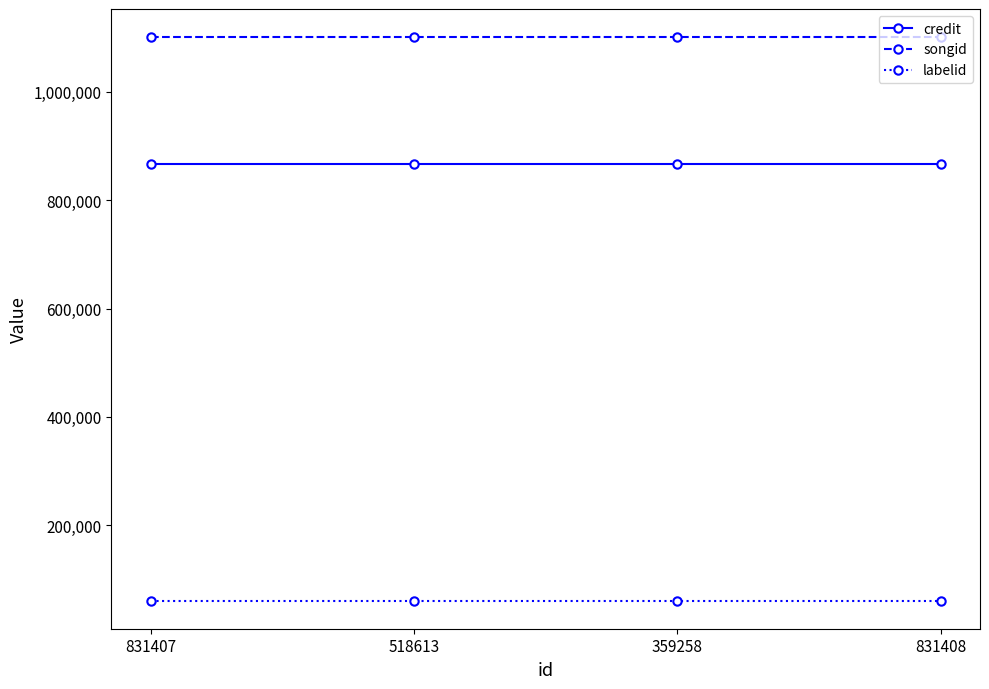

Count the number of data series in this chart.

3